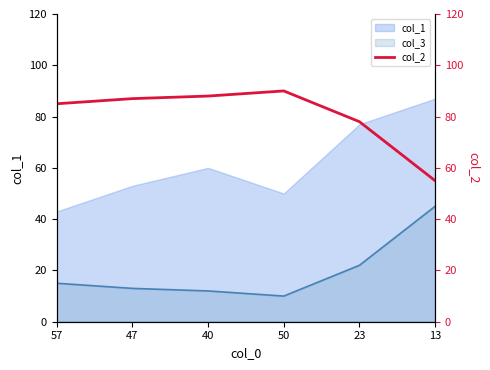

What is the greatest value displayed?

90